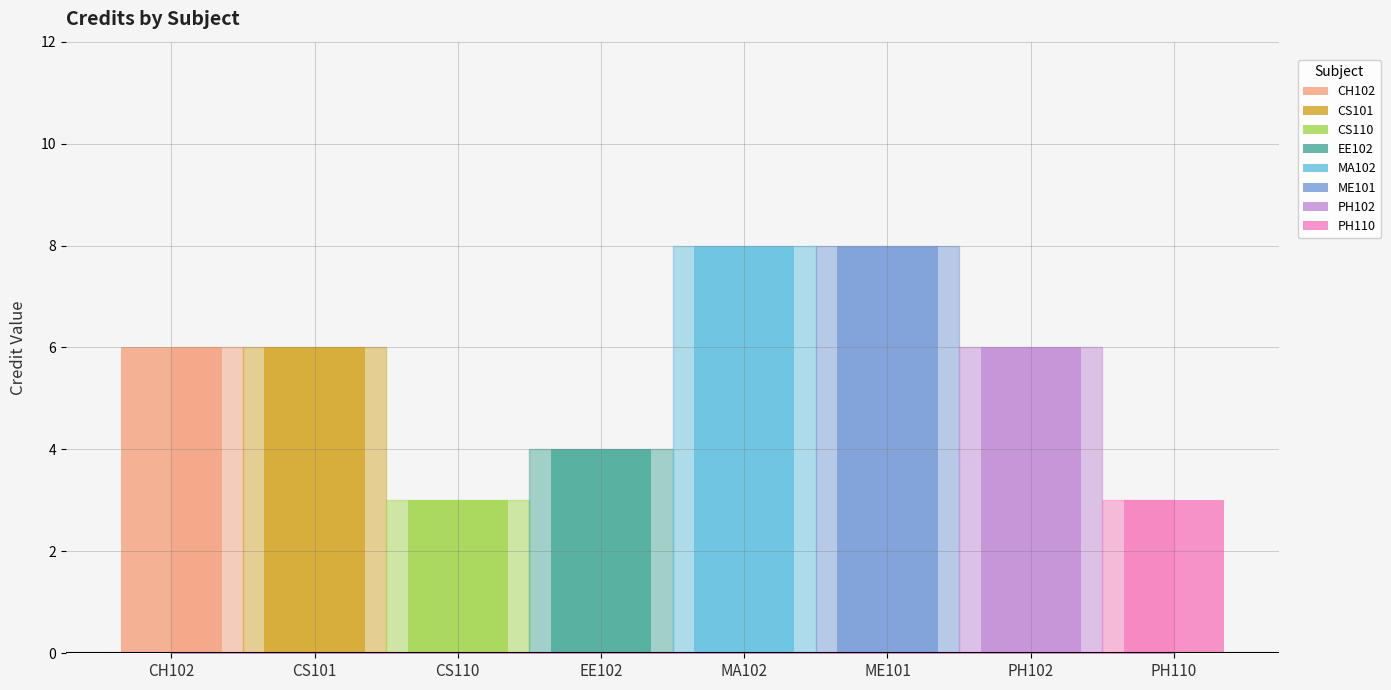

What is the ratio of the value at PH102 to the value at EE102?

1.5